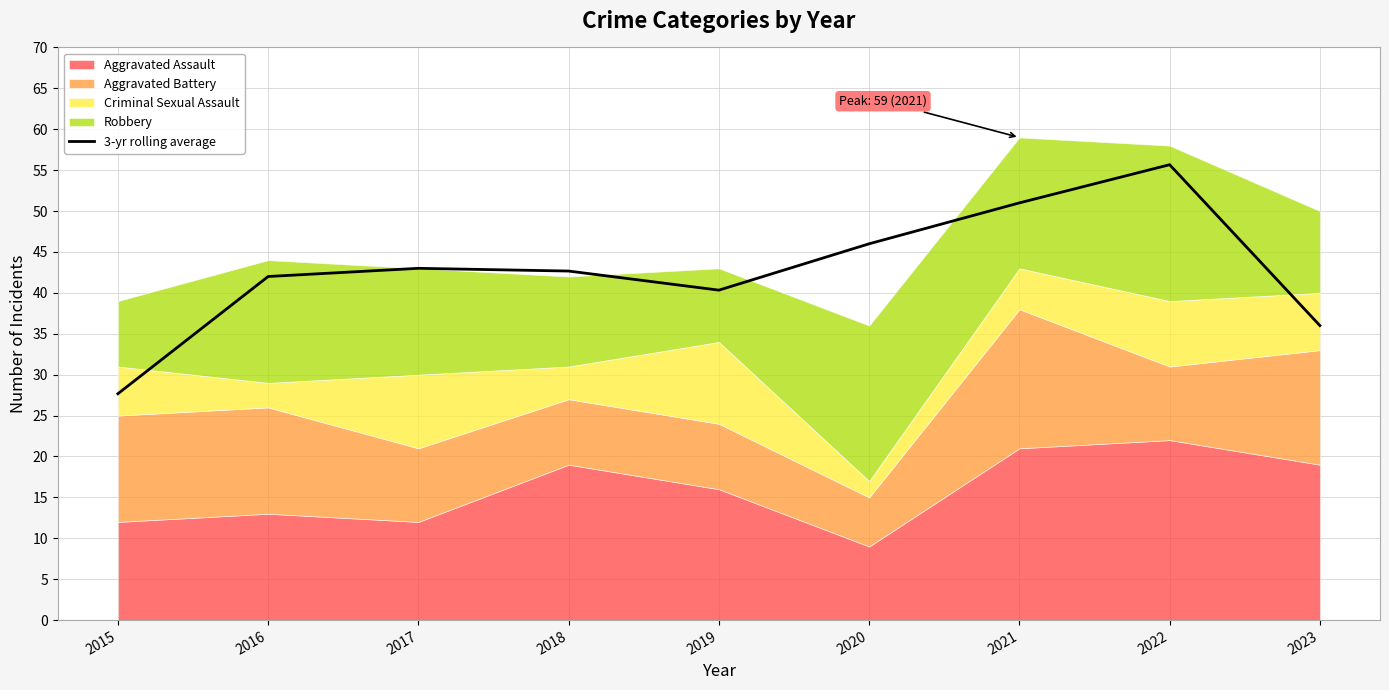

At which category does the data reach its first local peak?

2017